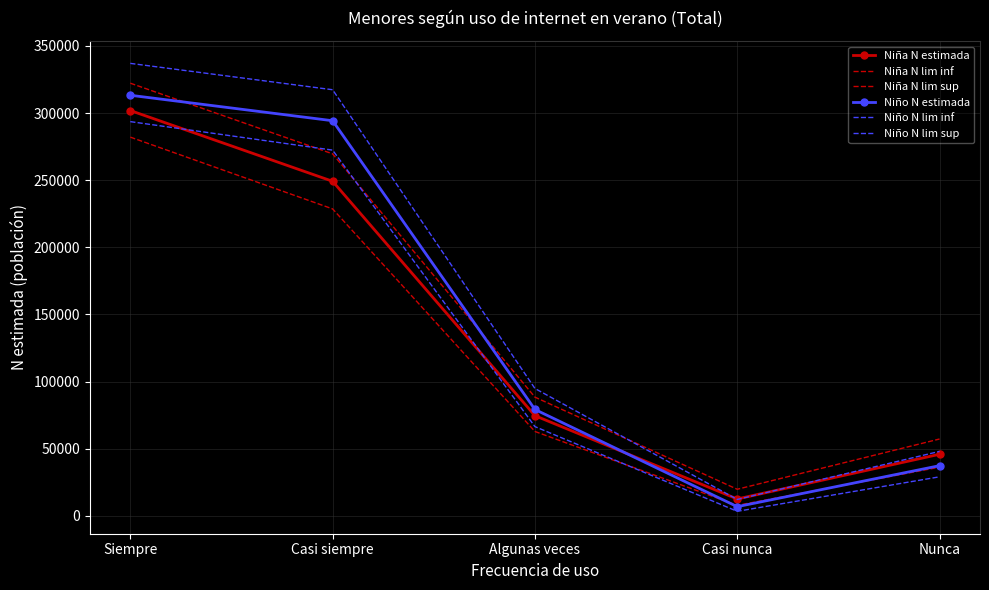

Which category has the highest value in the Niña N estimada series?

Siempre